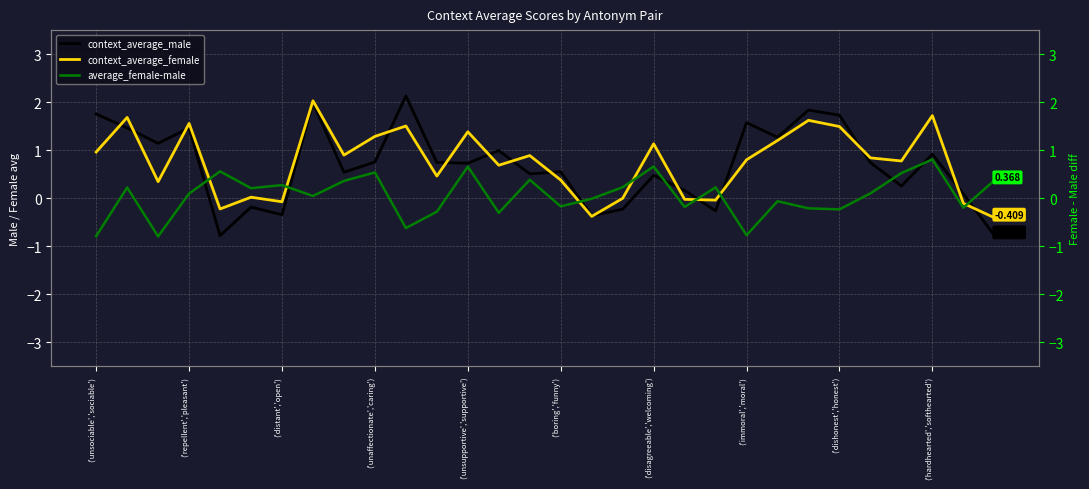

How many negative values does the context_average_male series have?

7